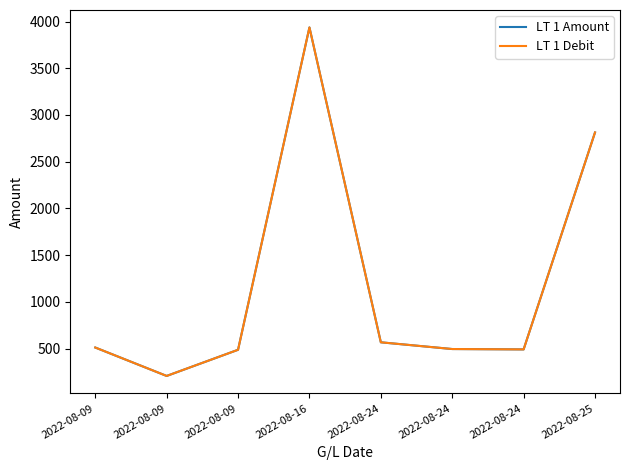

What is the sum of all LT 1 Debit values?

9509.4